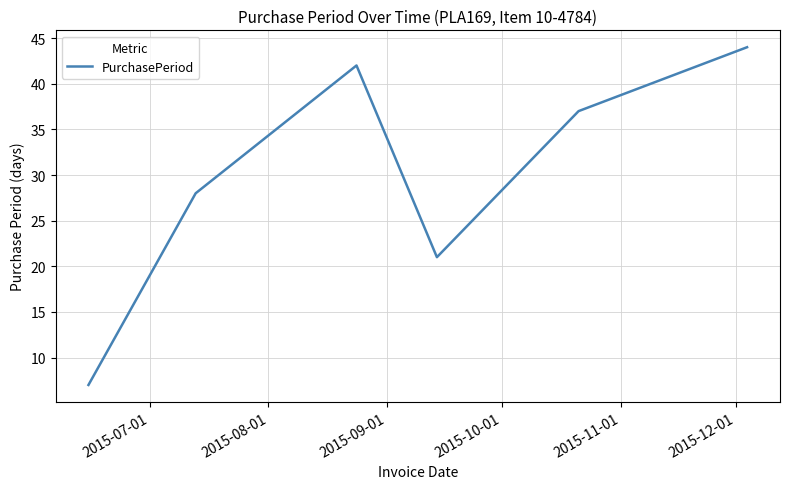

What is the difference between the second highest and second lowest values?

21